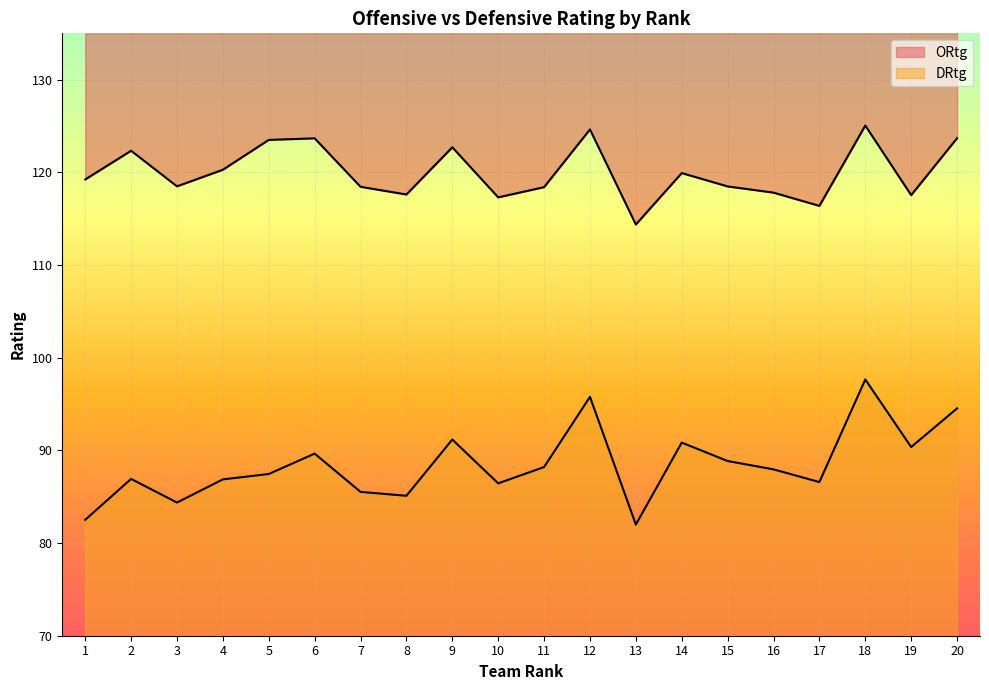

What is the difference between the highest and lowest values at 4?

33.4